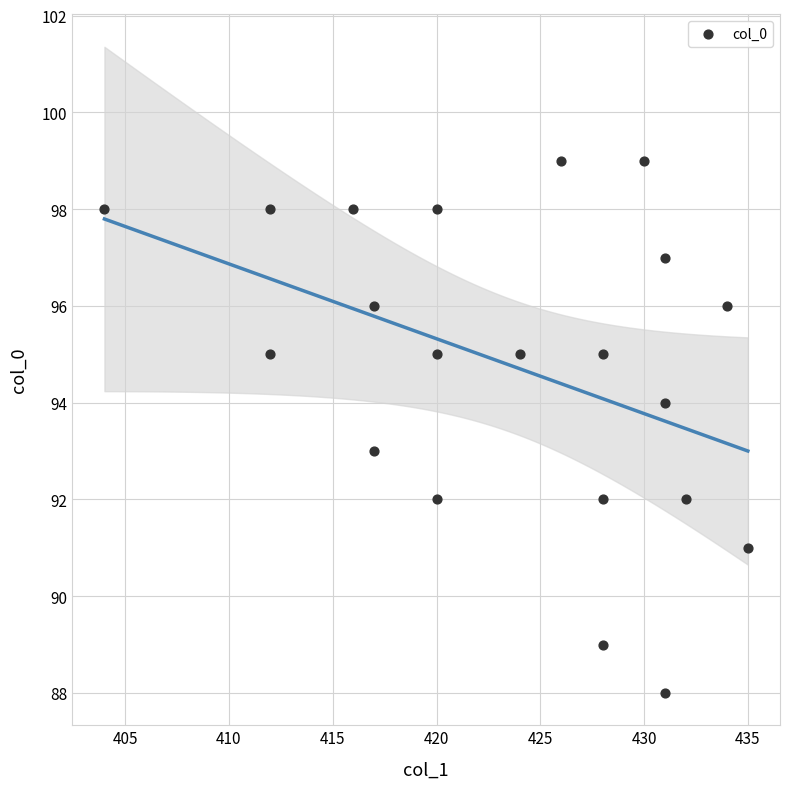

What is the range of X values (max minus min)?

31